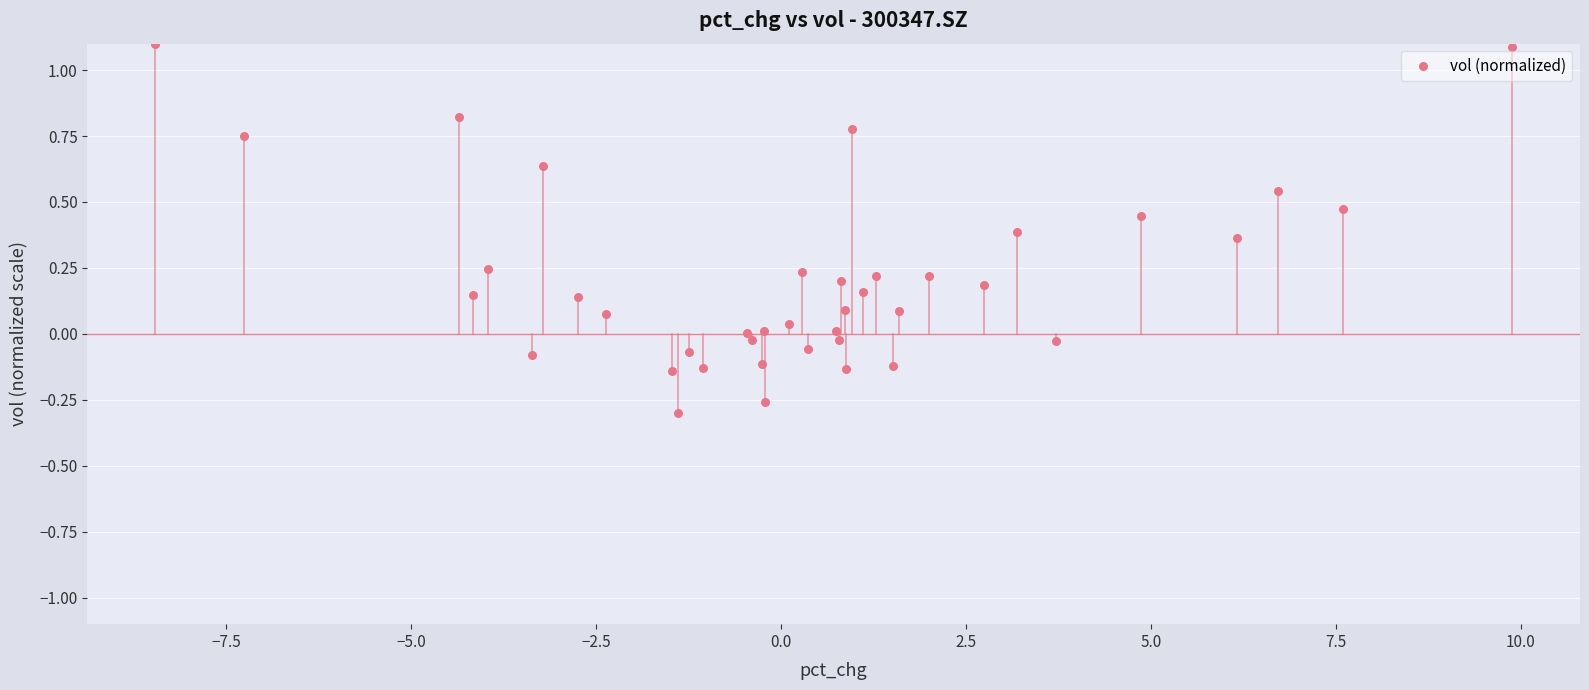

What is the range of X values (max minus min)?

18.3